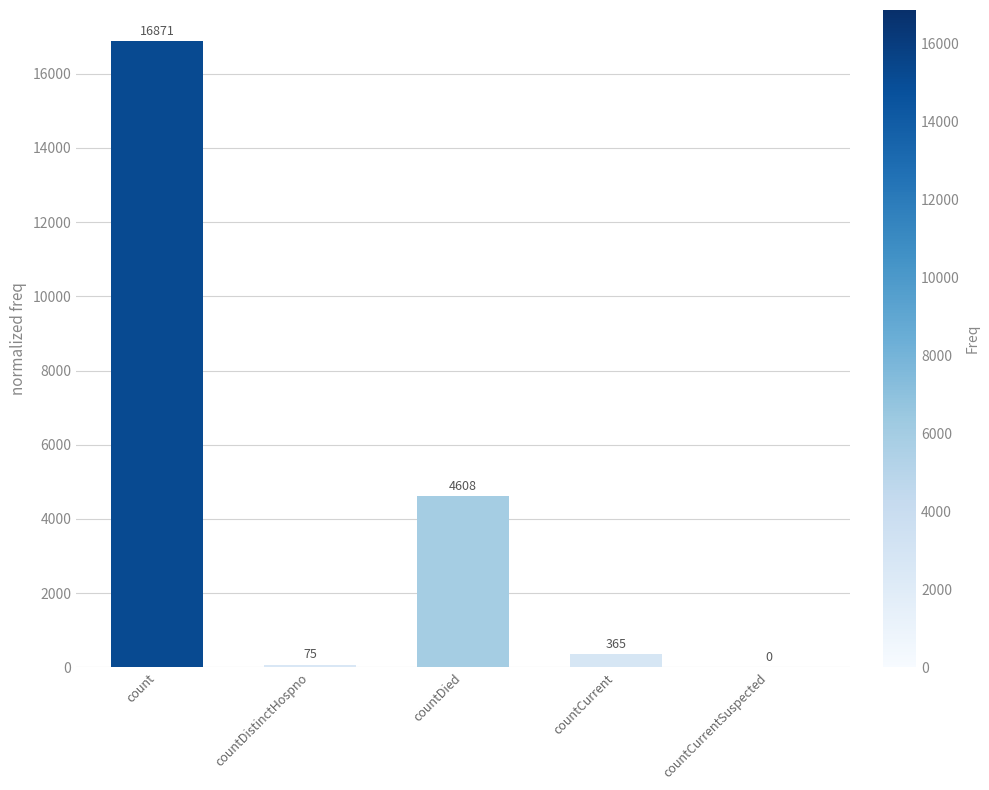

Reading left to right, list all the values displayed in this chart.

16871	75	4608	365	0